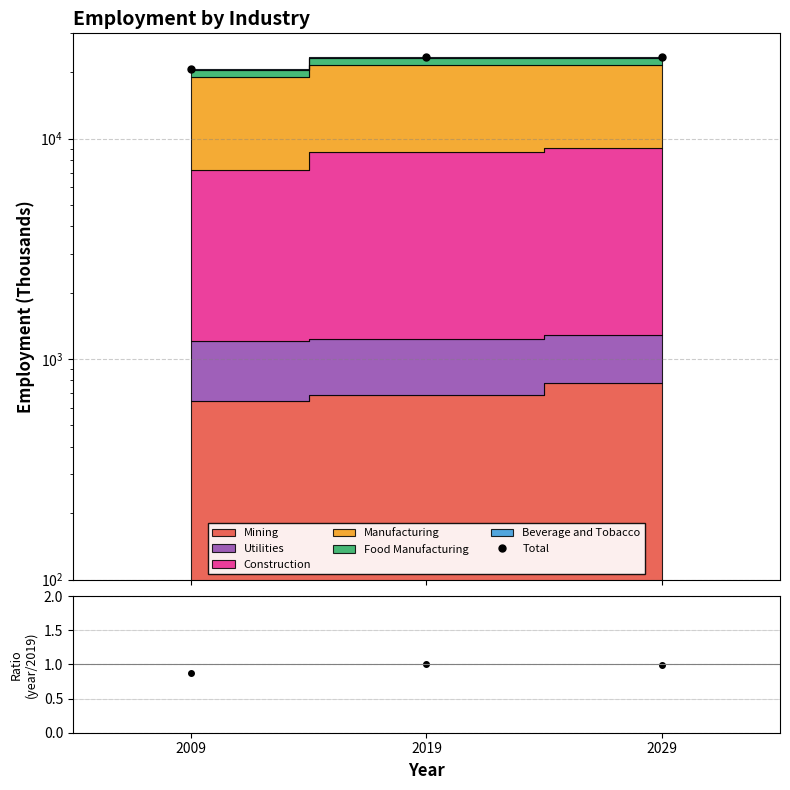

What is the maximum value for Total?

23494.3